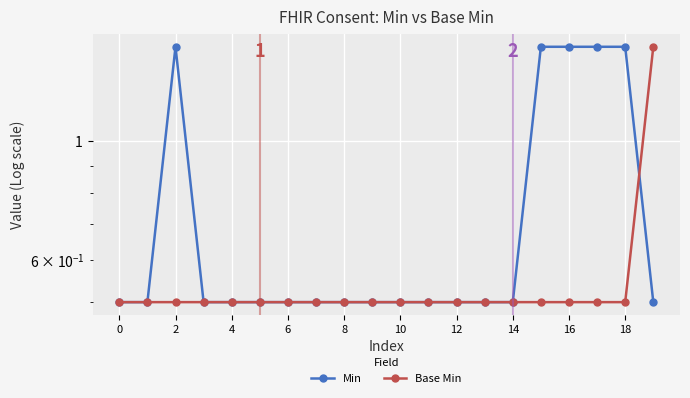

What is the highest value of the Min series?

1.5